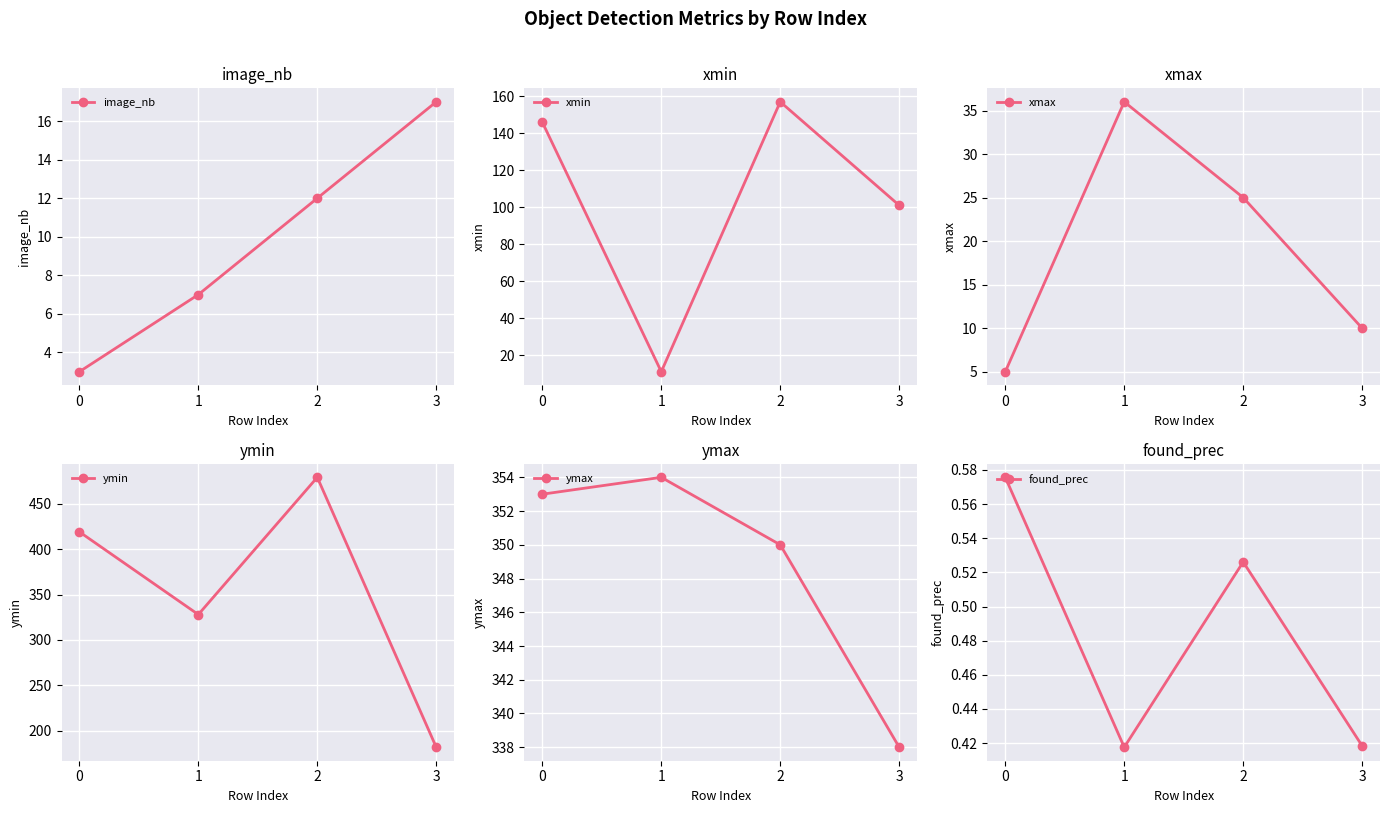

True or false: image_nb and ymin intersect in this chart.

False